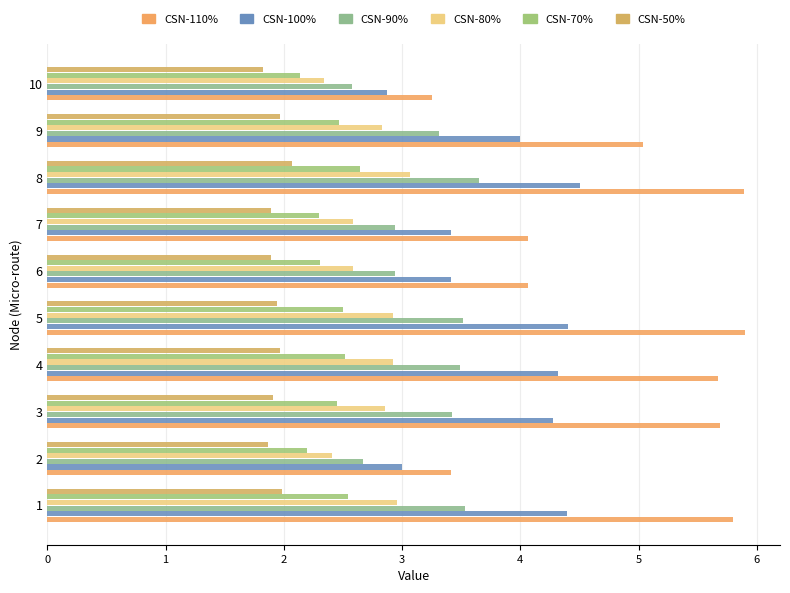

What is the difference between the maximum and minimum values in the CSN-80% series?

0.7